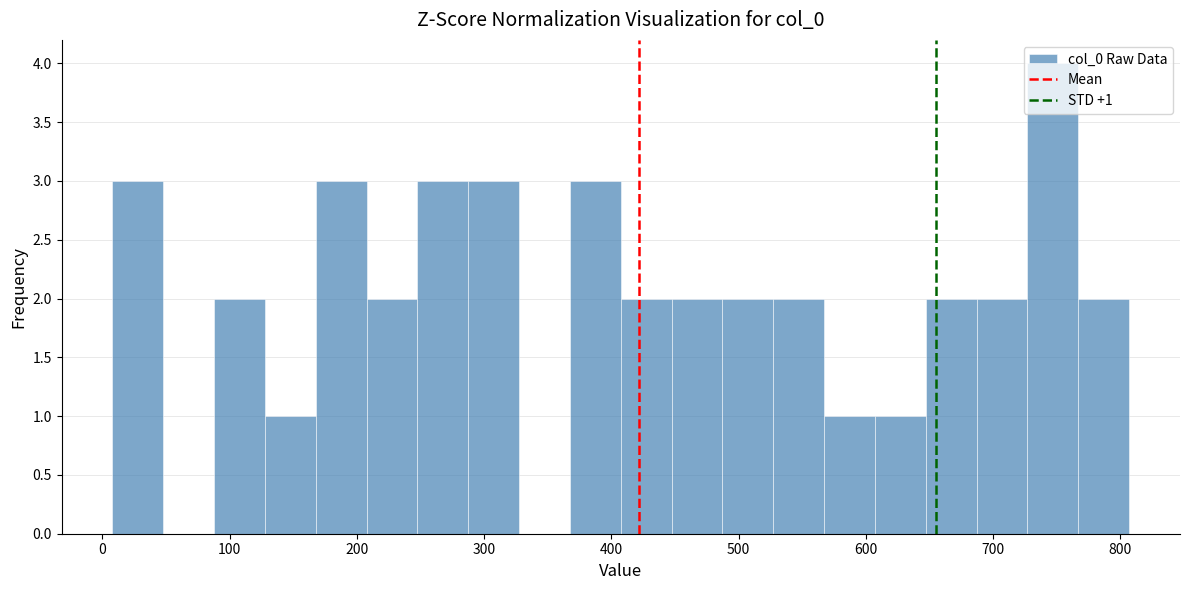

Around what value on the x-axis is the tallest bar? Give the approximate position of its centre, as read against the axis.

750